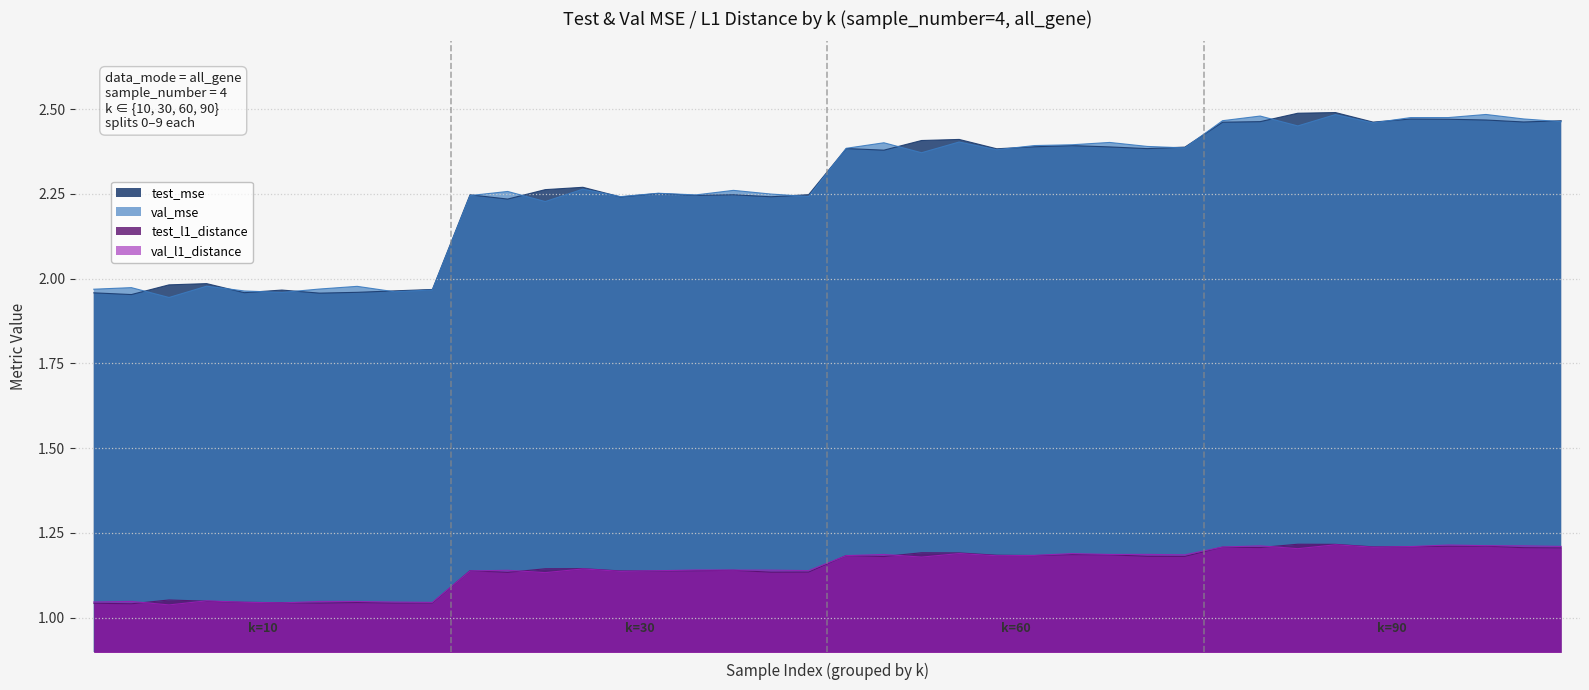

True or false: test_l1_distance and val_mse intersect in this chart.

False